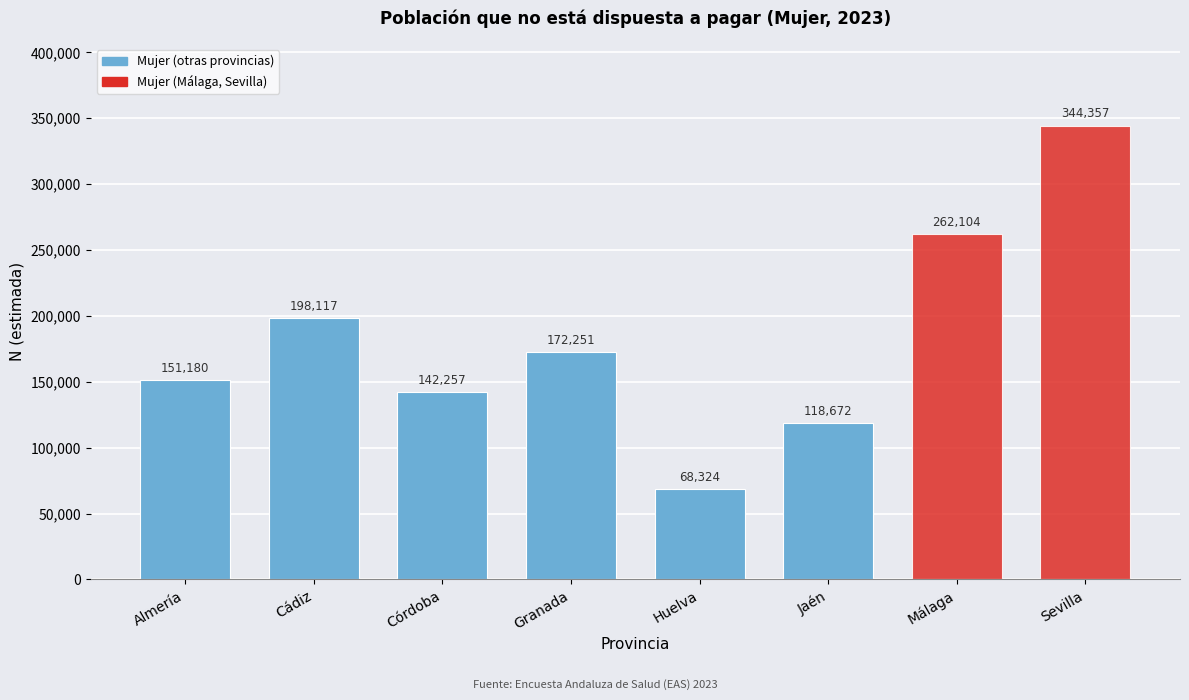

Reading left to right, list all the values displayed in this chart.

151180	198117	142257	172251	68324	118672	262104	344357